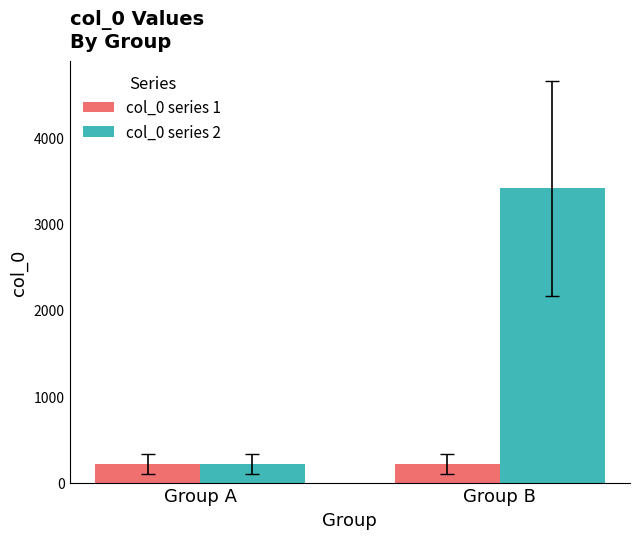

Rank the series by their average value, from highest to lowest.

col_0 series 2, col_0 series 1